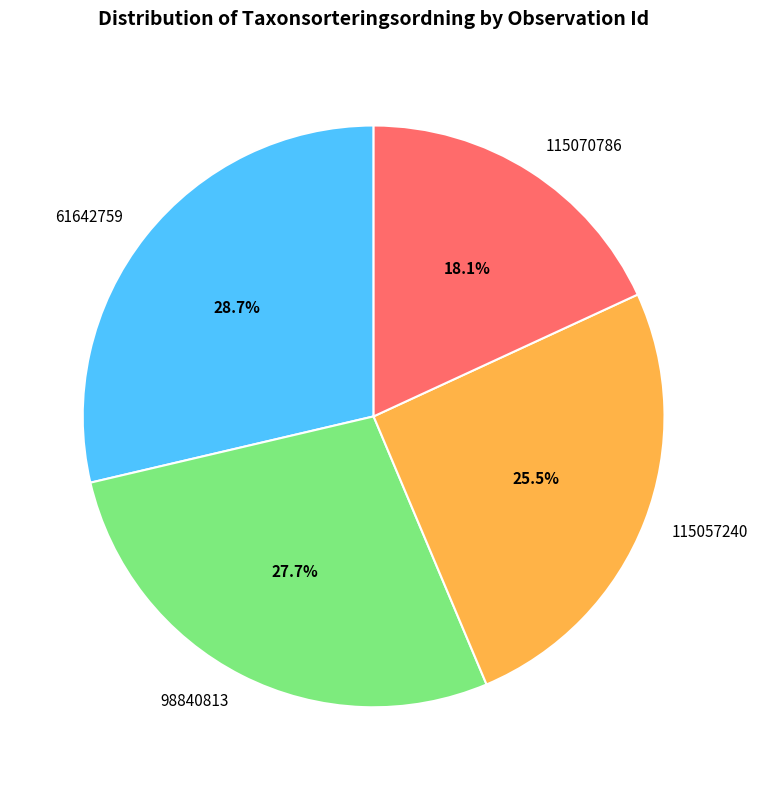

How many segments does this pie chart have?

4